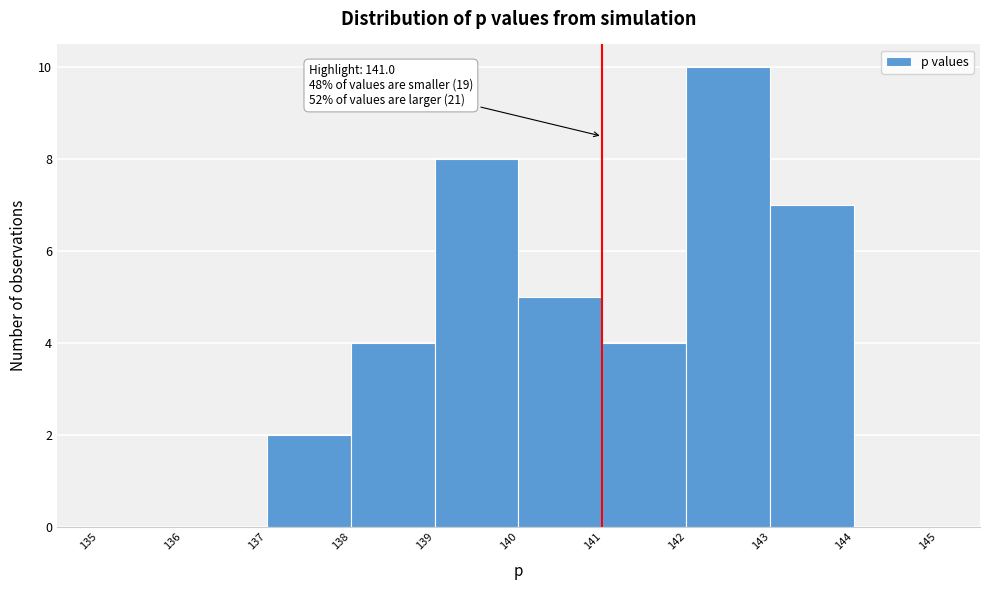

Over which range of the x-axis is the bar tallest?

142 to 143